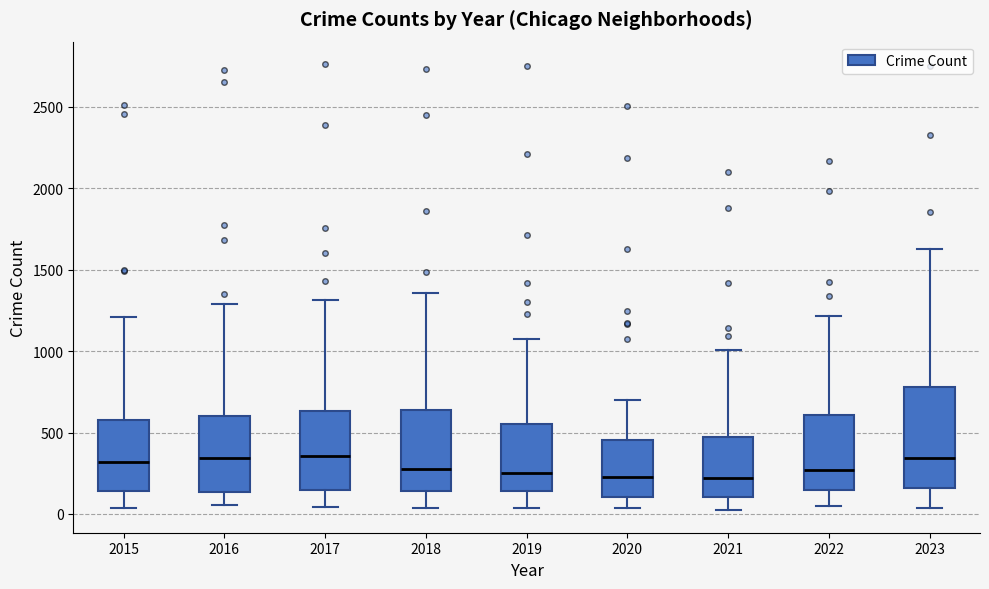

Comparing the boxes themselves (not the whiskers), which one is the tallest?

2023